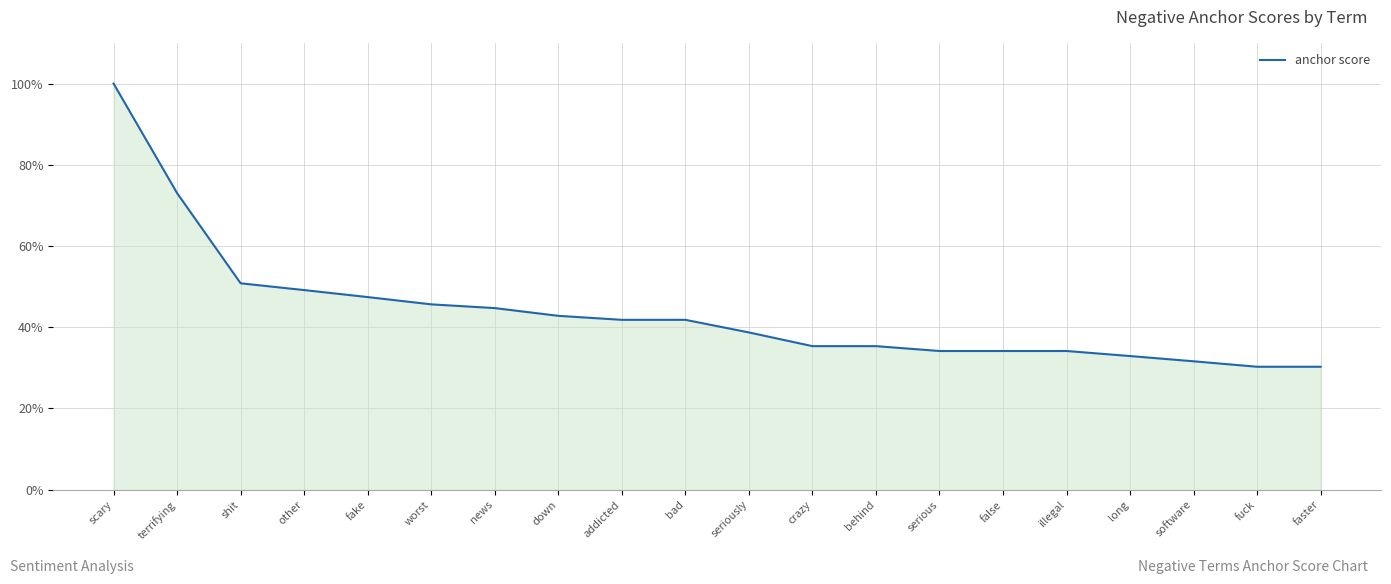

Does the chart have visible grid lines?

Yes